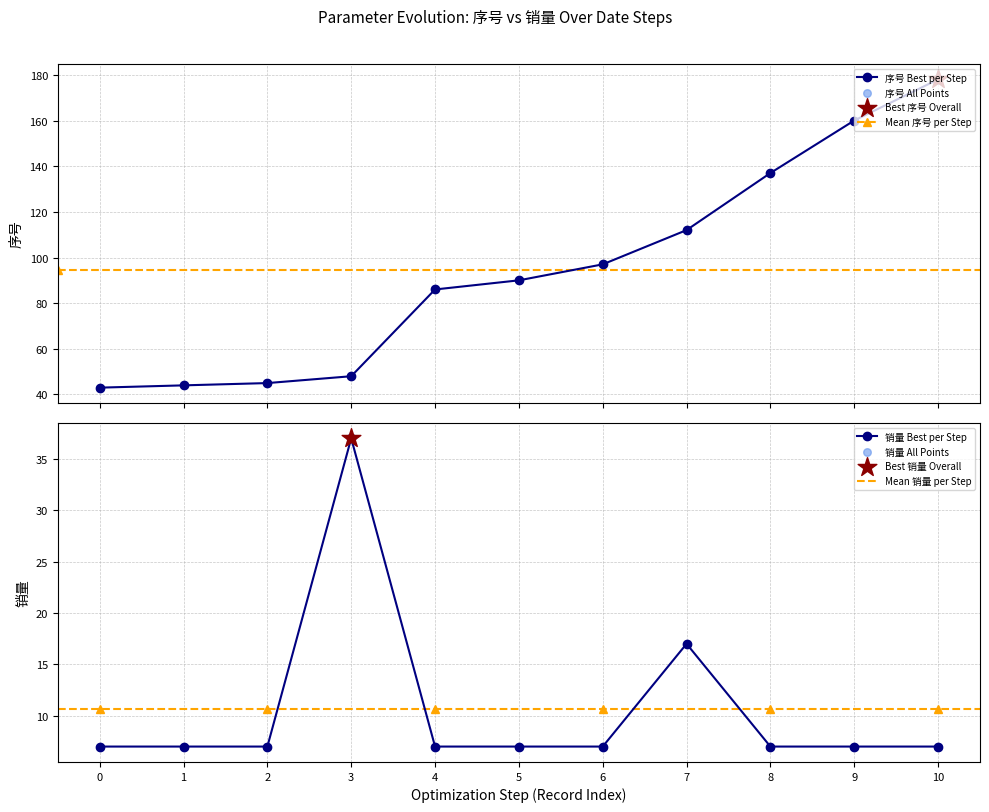

What is the lowest value of the 序号 Best per Step series?

43